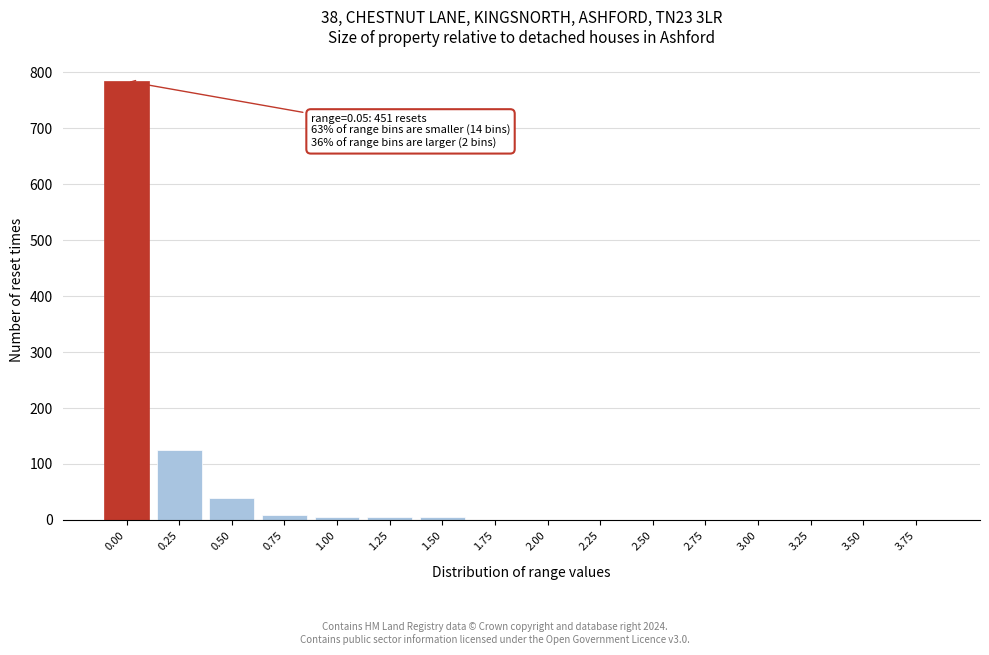

The value at 0.00 is 784. True or false?

True